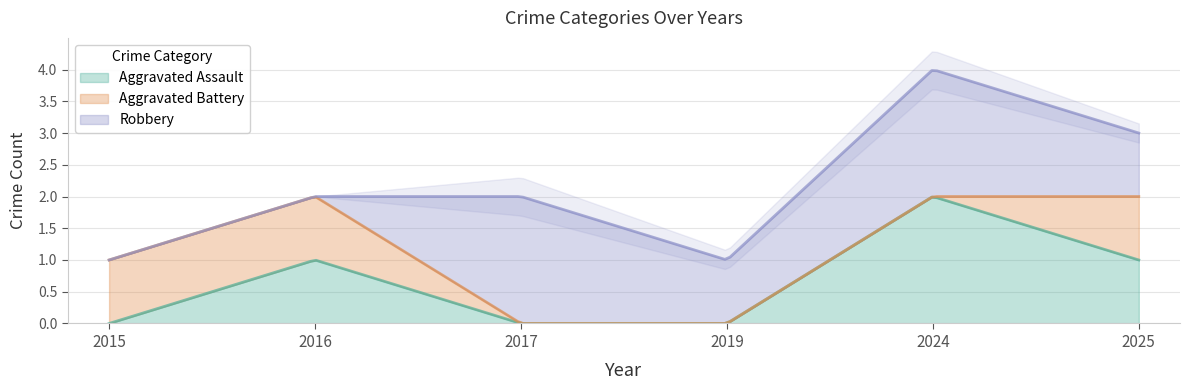

True or false: Aggravated Battery and Aggravated Assault cross at least once.

False